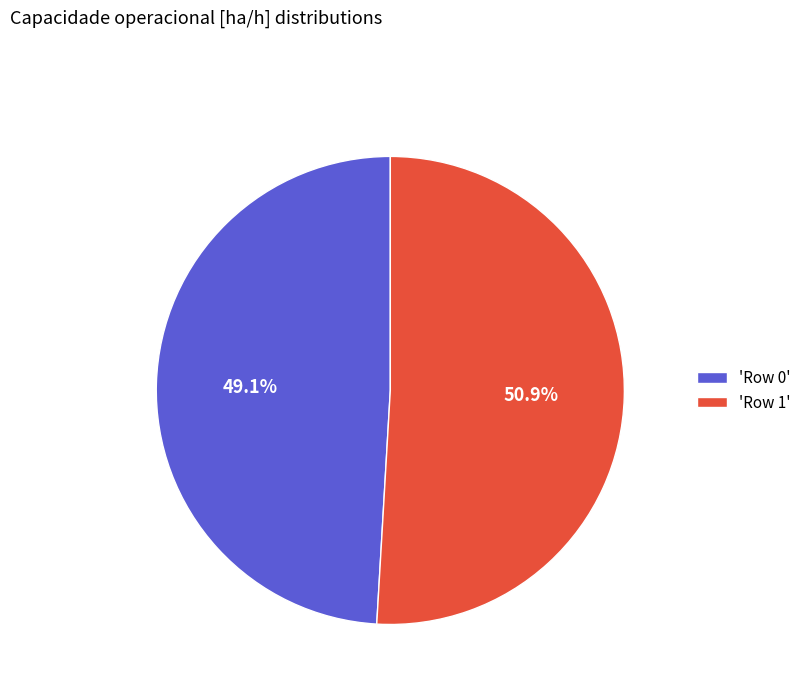

How many segments does this pie chart have?

2